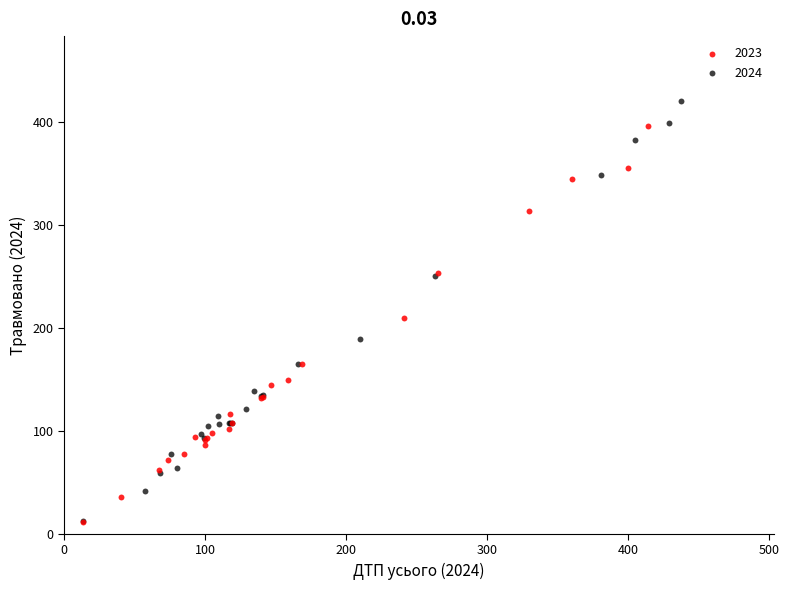

Which series reaches the maximum Y coordinate?

2024